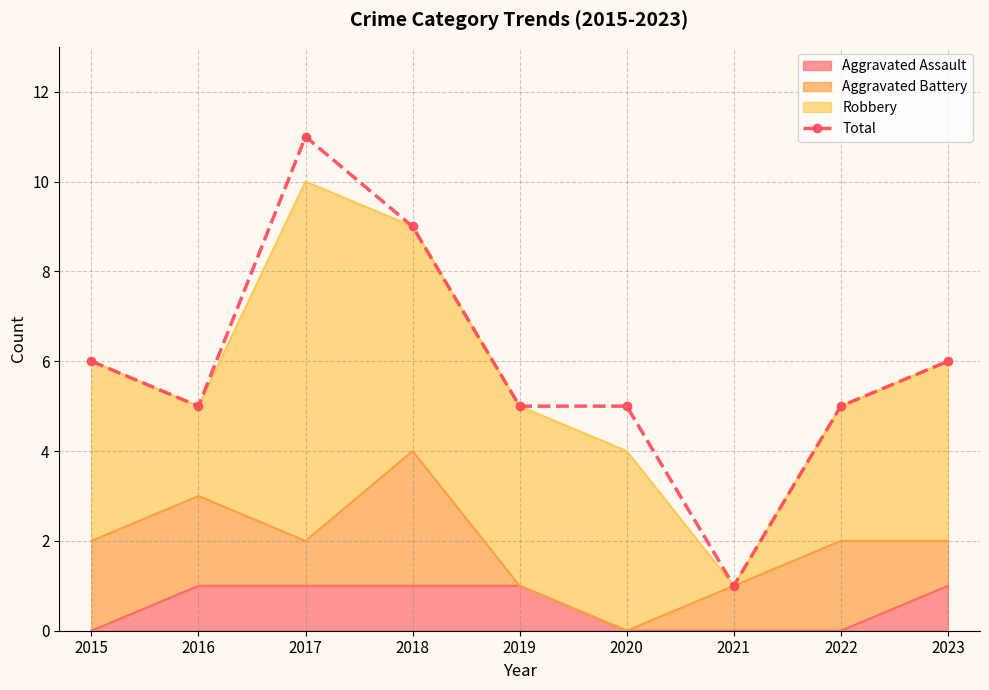

At which label does the data first exceed 5?

2015